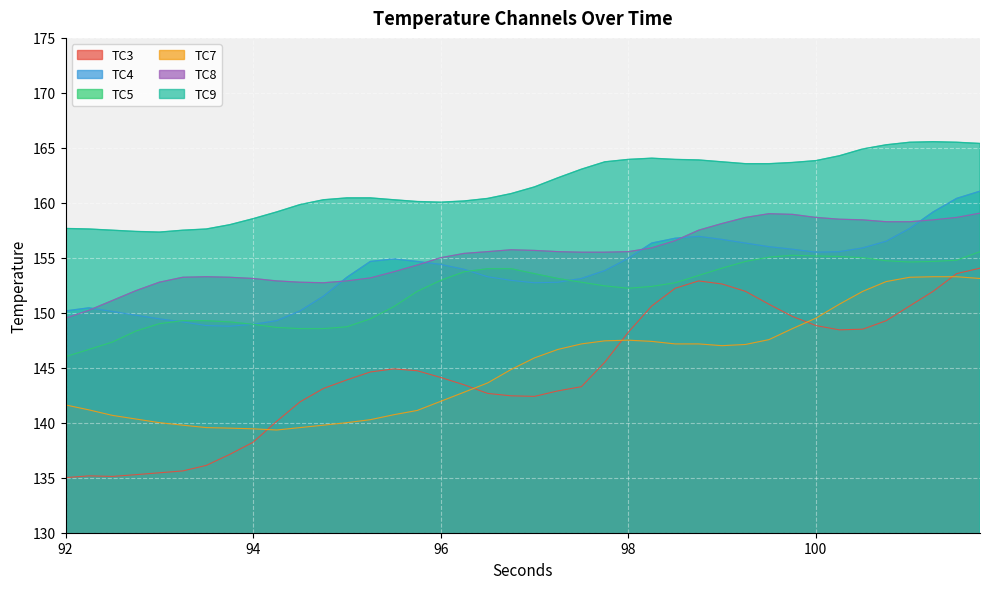

Does the chart display data point markers on the line(s)?

No